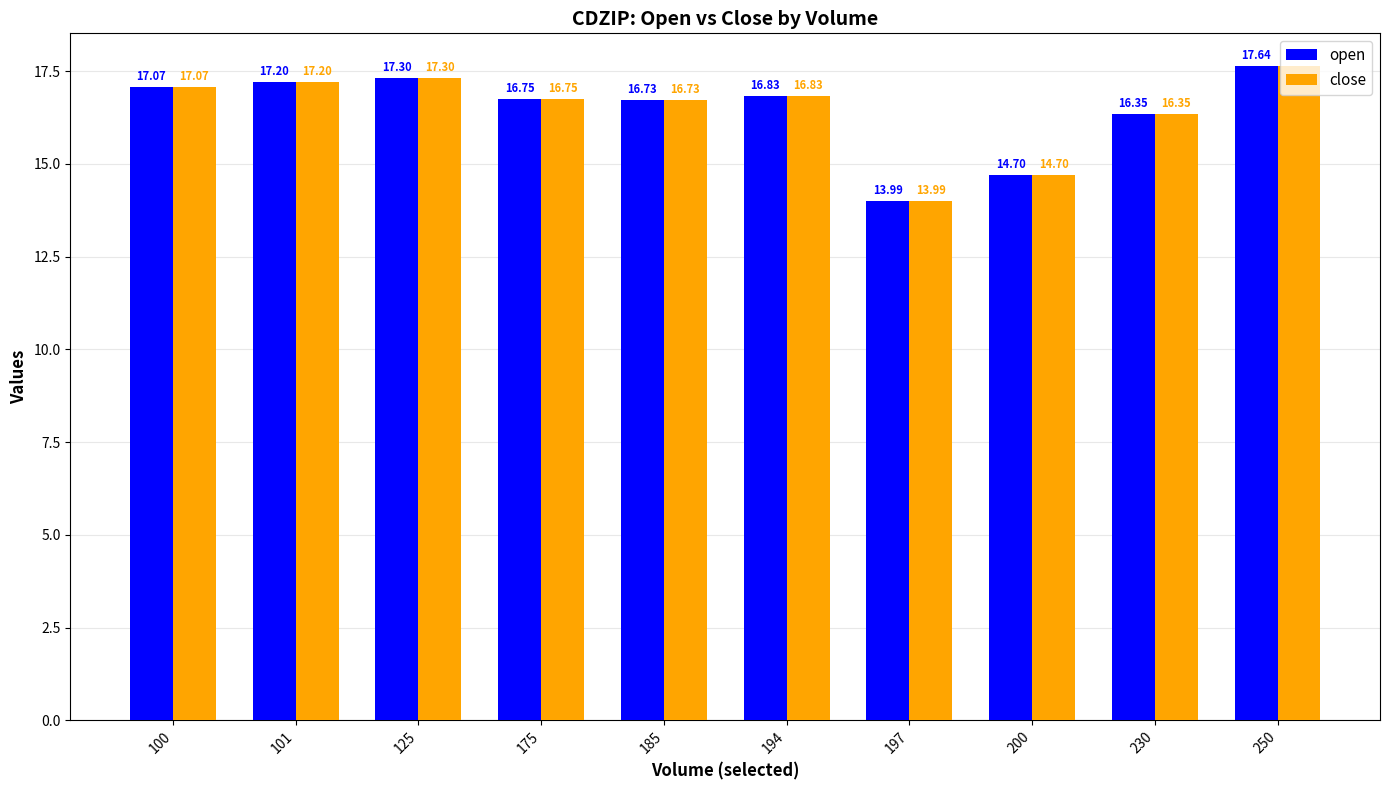

The value of open at 101 is 17.2. True or false?

True